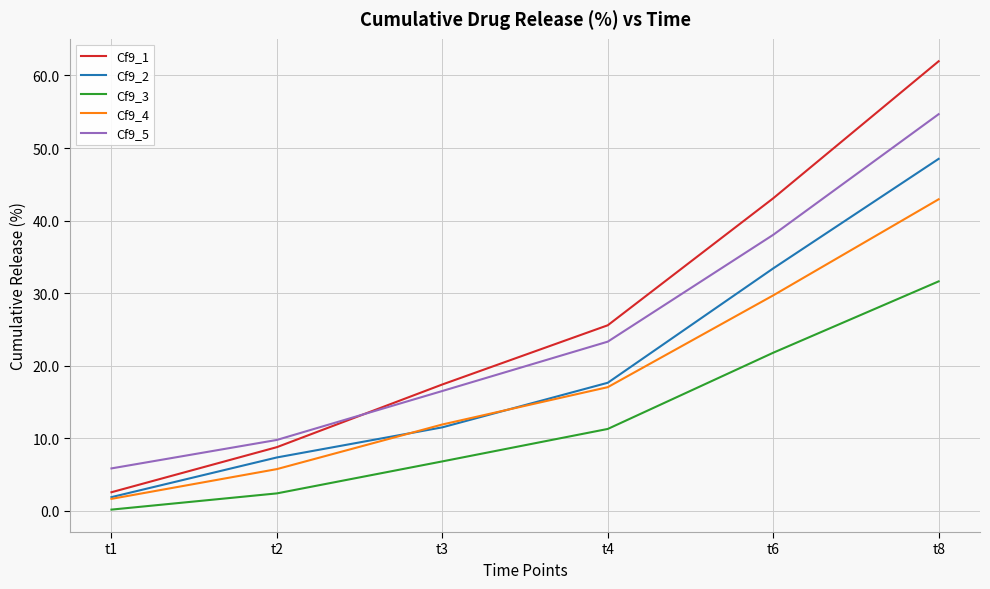

True or false: Cf9_4 and Cf9_3 cross at least once.

False